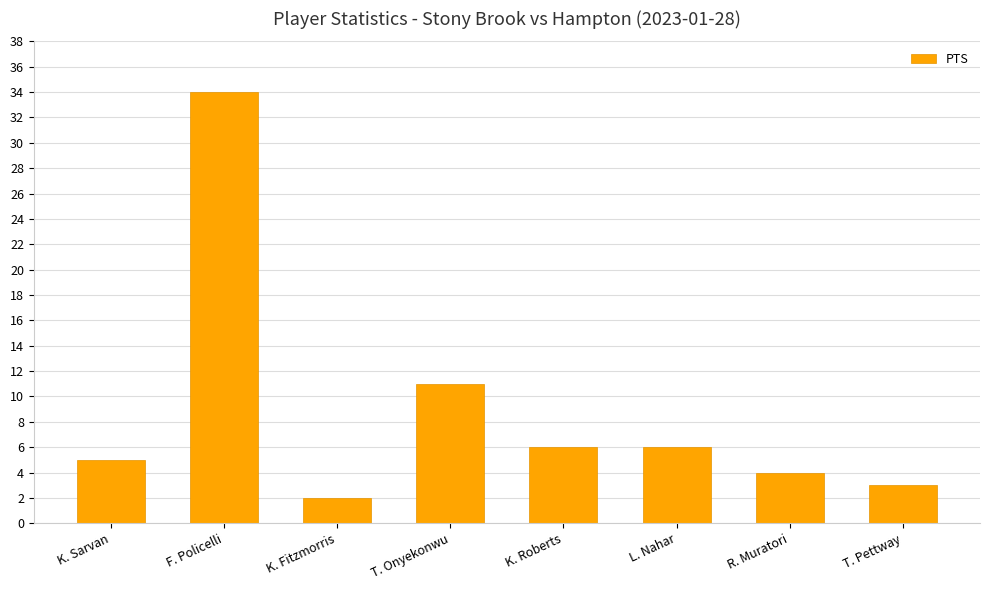

What value does the data have at T. Pettway, to the nearest 5?

5